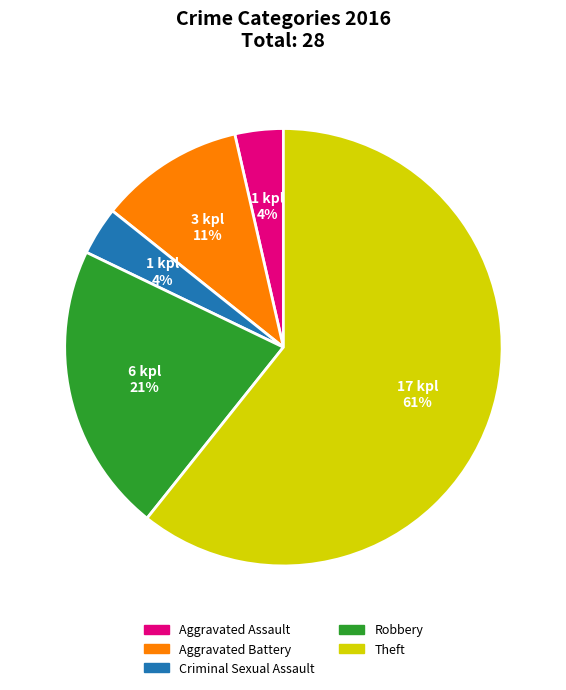

Is Theft the majority of the pie?

Yes